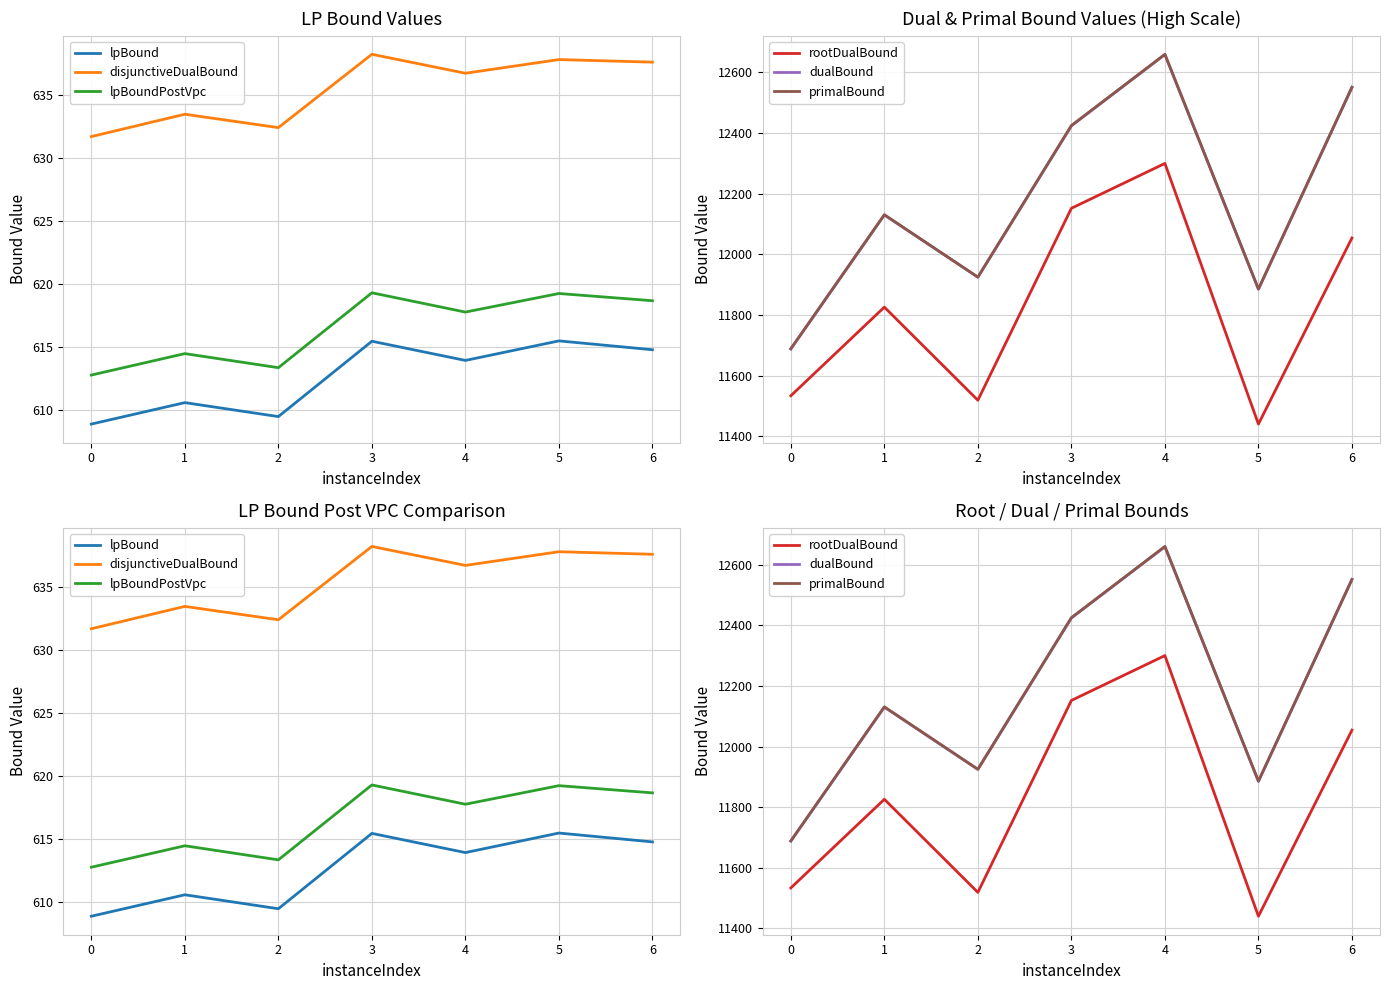

What are all the series names shown in the legend?

lpBound, disjunctiveDualBound, lpBoundPostVpc, rootDualBound, dualBound, primalBound